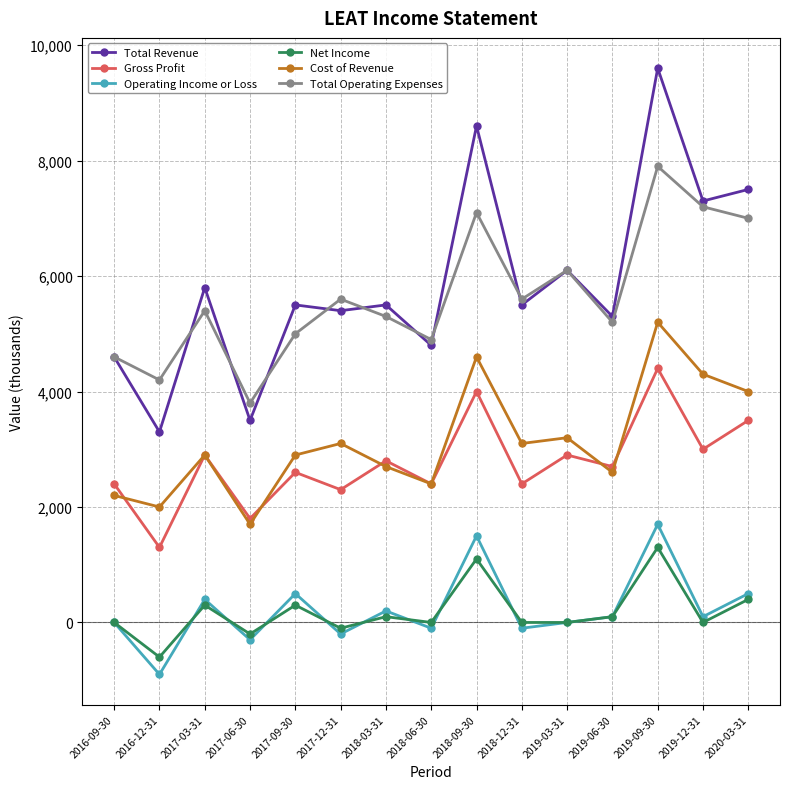

At how many categories does at least one series exceed 2557?

15